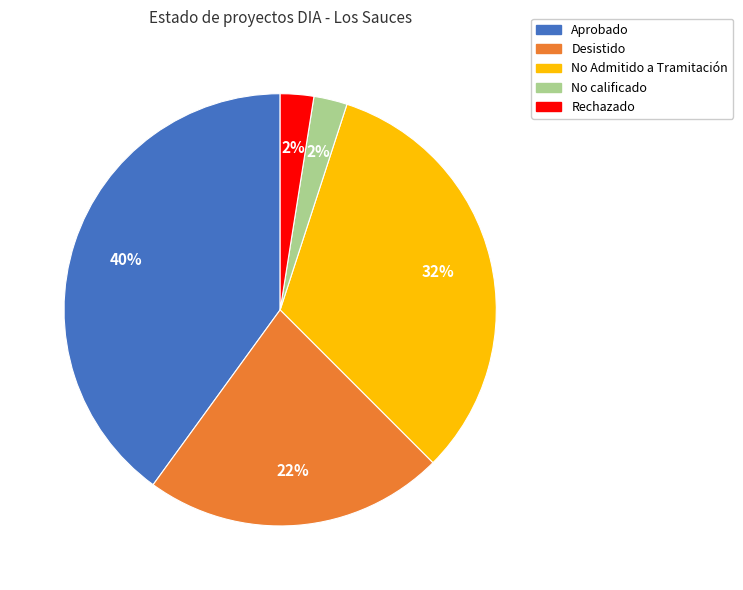

To the nearest percent, what is the average slice percentage?

20%